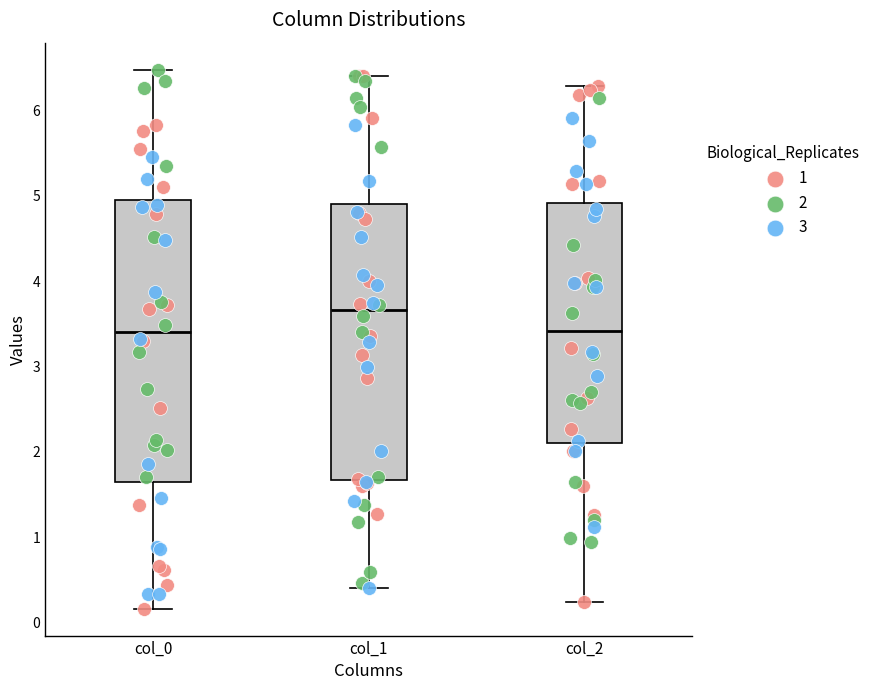

Where is the lower edge of the box for col_1 on the y-axis? The values are not printed on the chart, so give them approximately, as read against the axis.

1.7